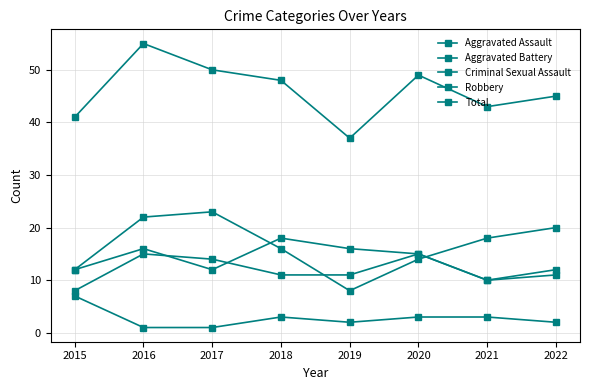

True or false: Total and Aggravated Assault cross at least once.

False